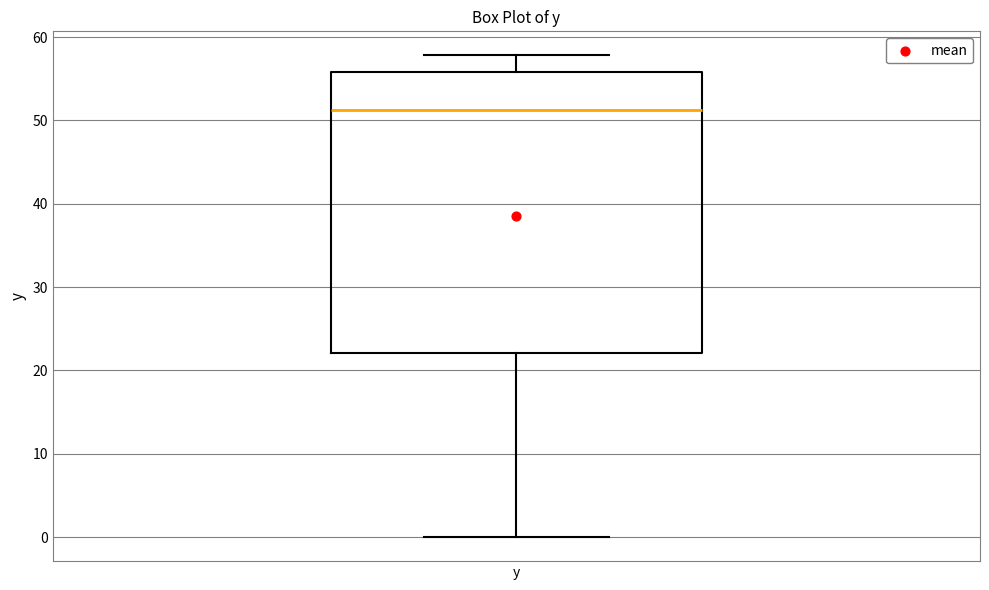

Where is the upper edge of the box for y on the y-axis? The values are not printed on the chart, so give them approximately, as read against the axis.

56